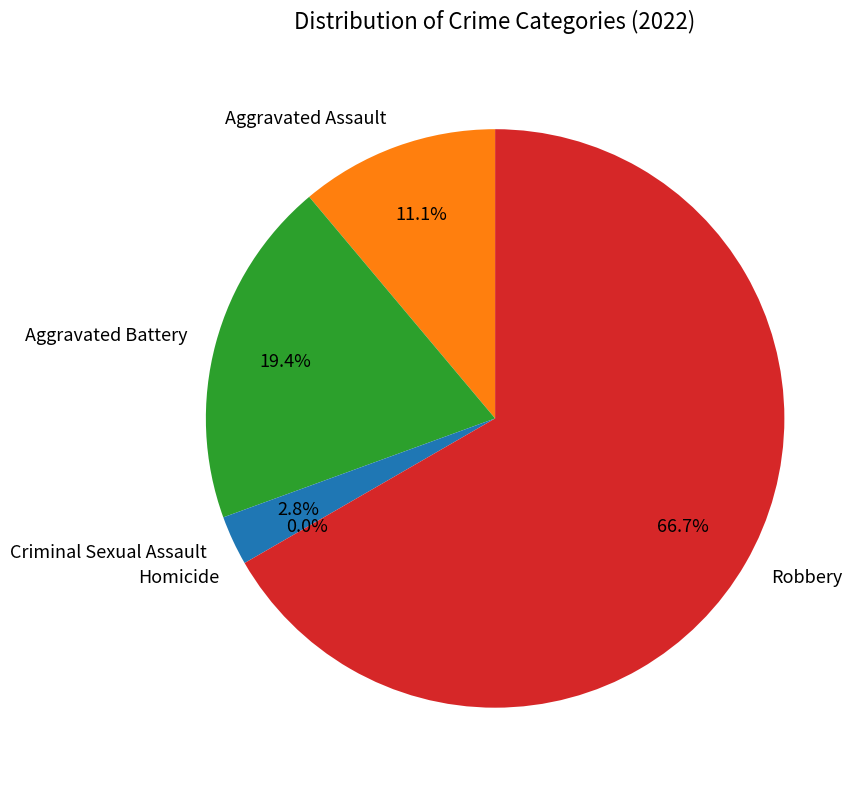

The Homicide slice represents 0% of the pie. True or false?

True